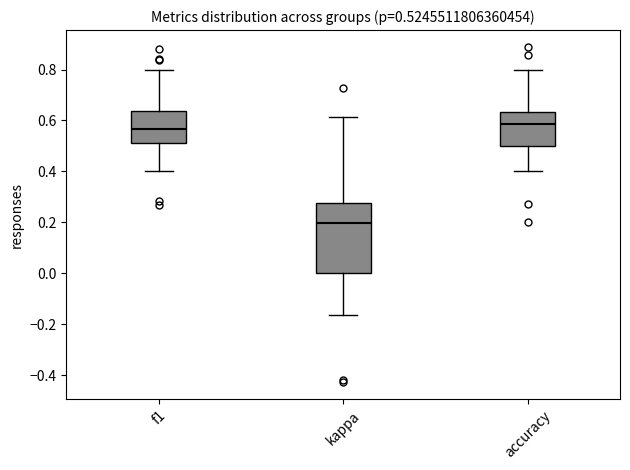

Comparing the boxes themselves (not the whiskers), which one is the tallest?

kappa